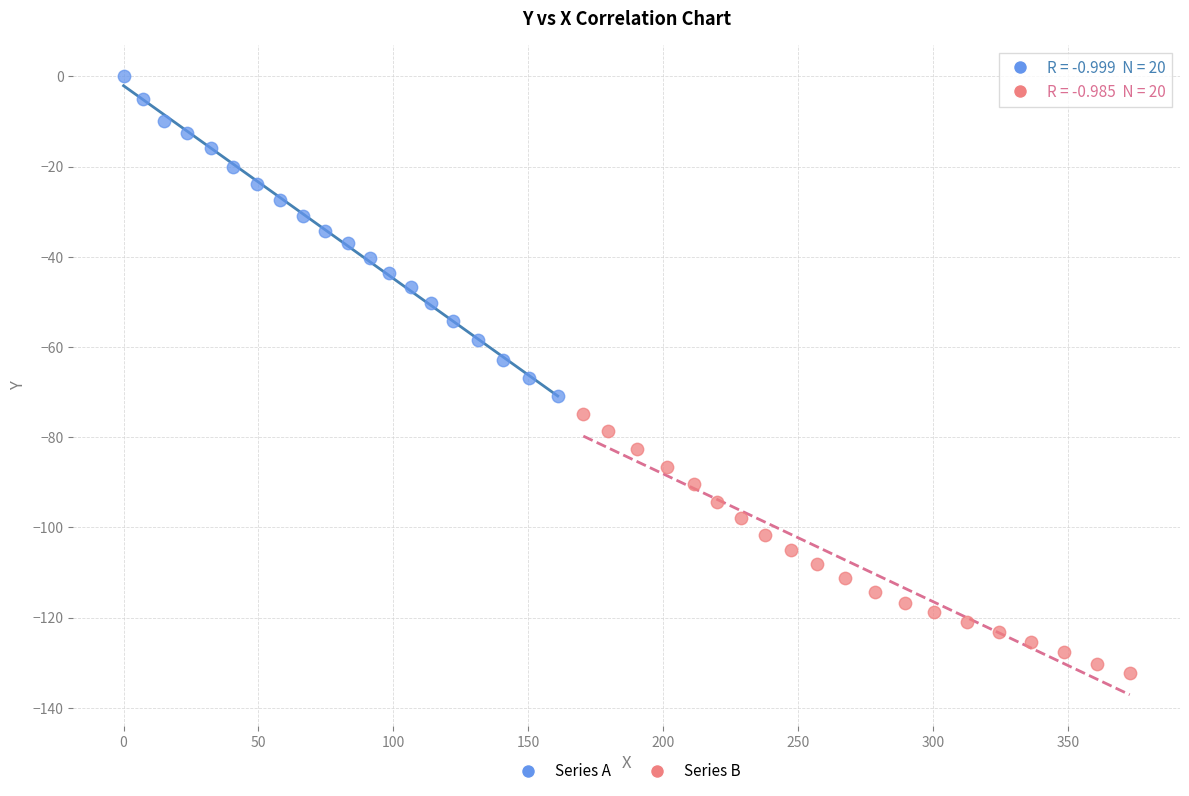

Which series contains the highest Y value?

Series A